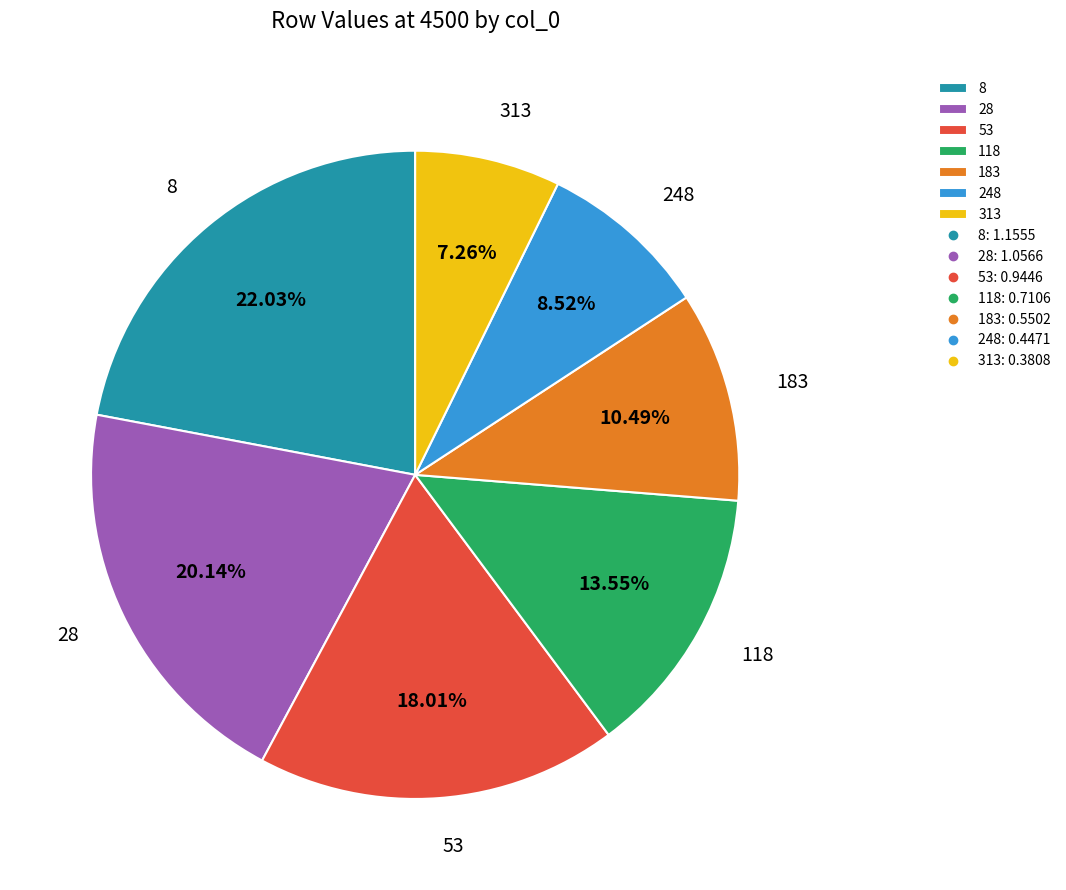

What percentage is the 248 slice, to the nearest percent?

9%